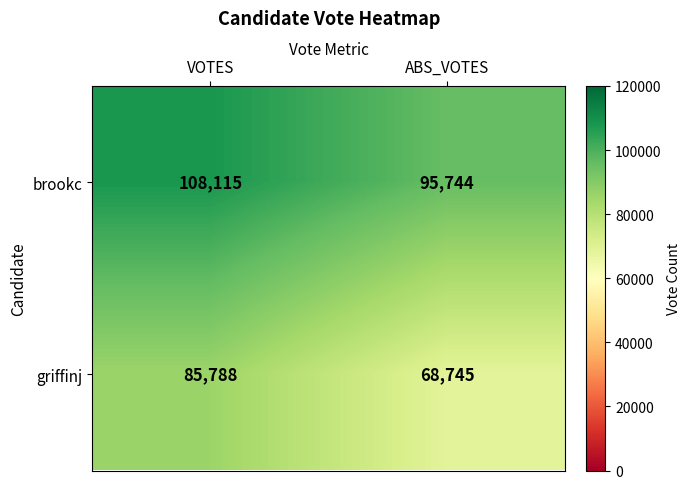

Rank the series by their maximum value, from highest to lowest.

brookc, griffinj